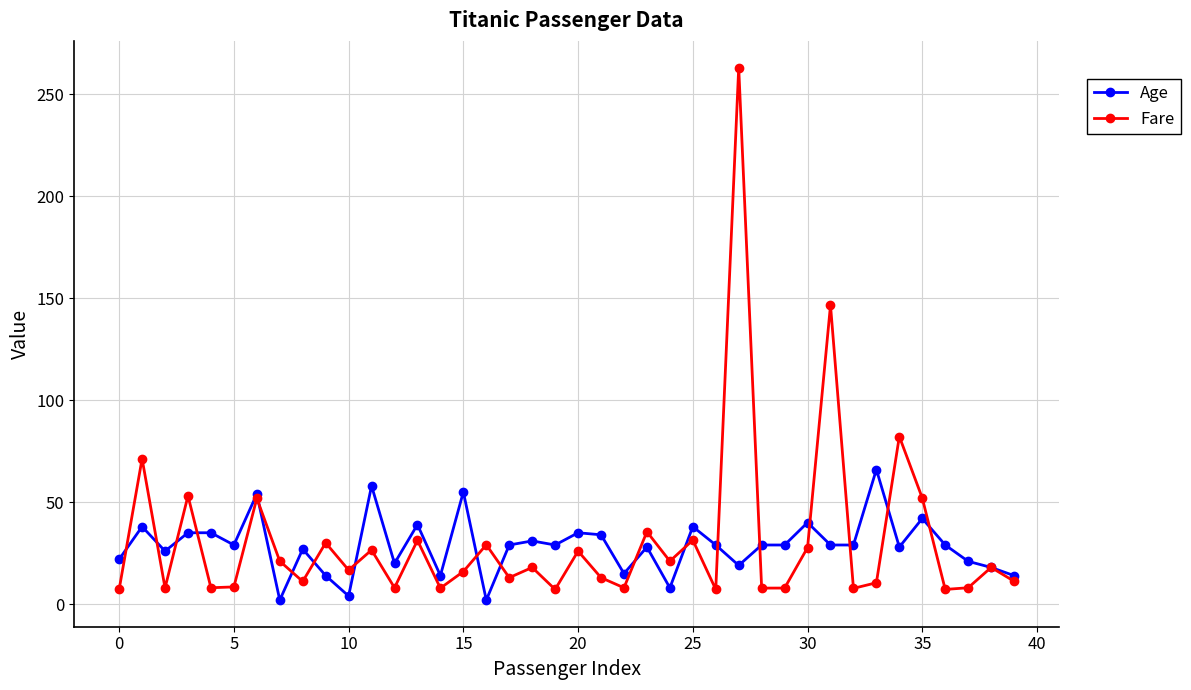

What are all the series names shown in the legend?

Age, Fare